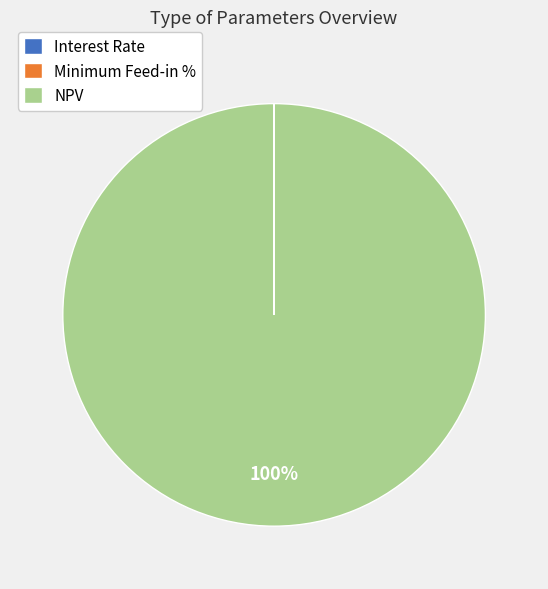

To the nearest percent, what is the difference between the largest and smallest slice percentages?

100%